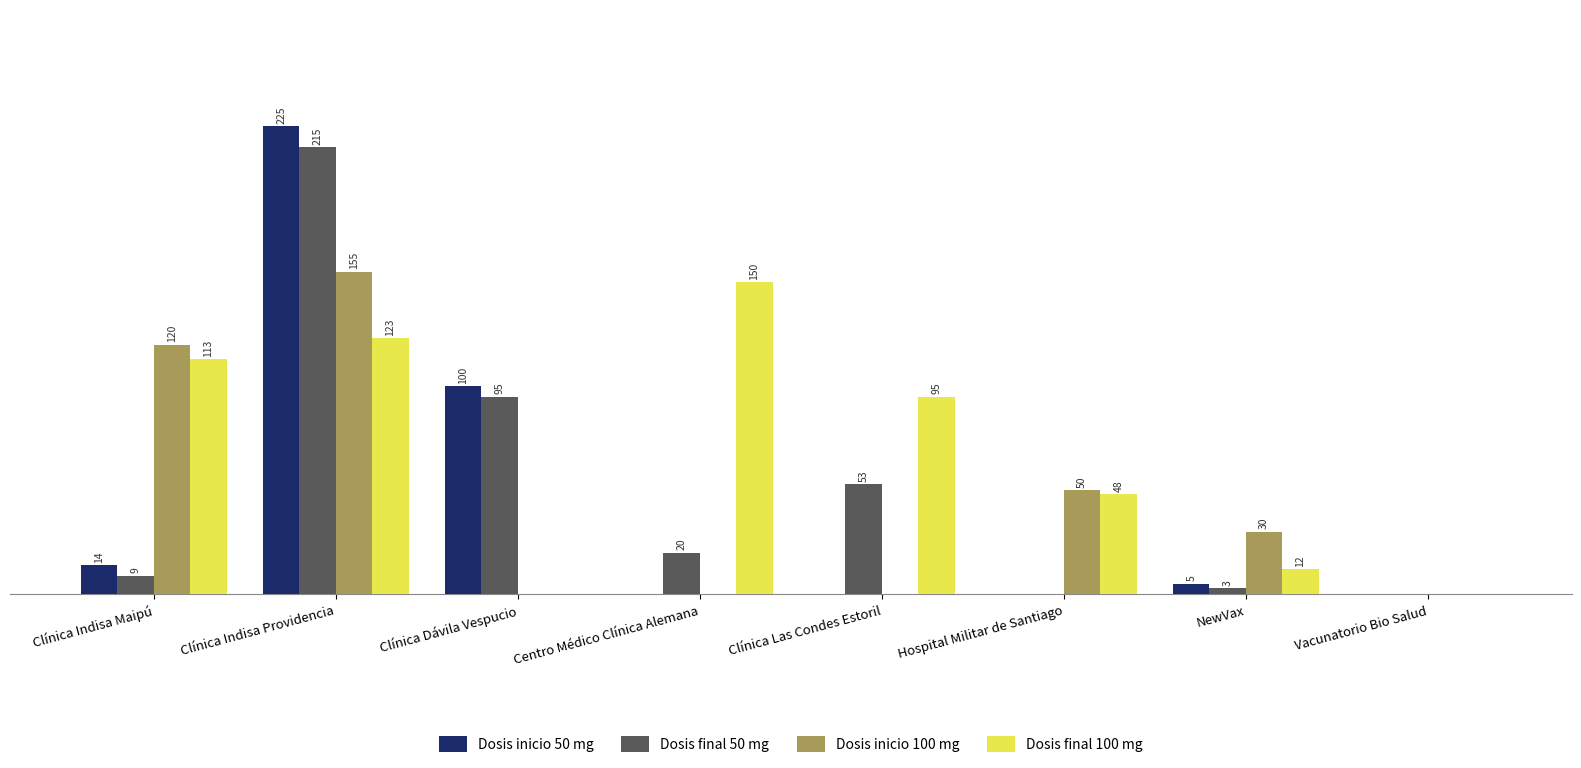

Are the bars horizontal?

No